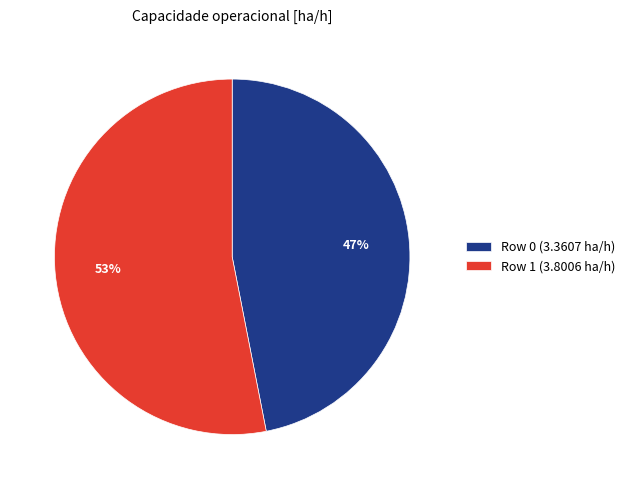

Approximately how many times larger is the value at Row 1 compared to Row 0?

1.1